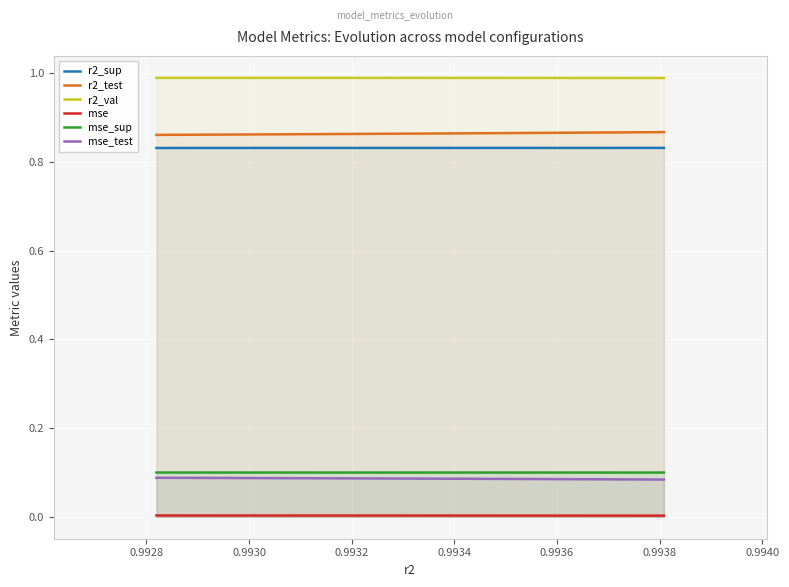

Which series has the largest total across all categories?

r2_val